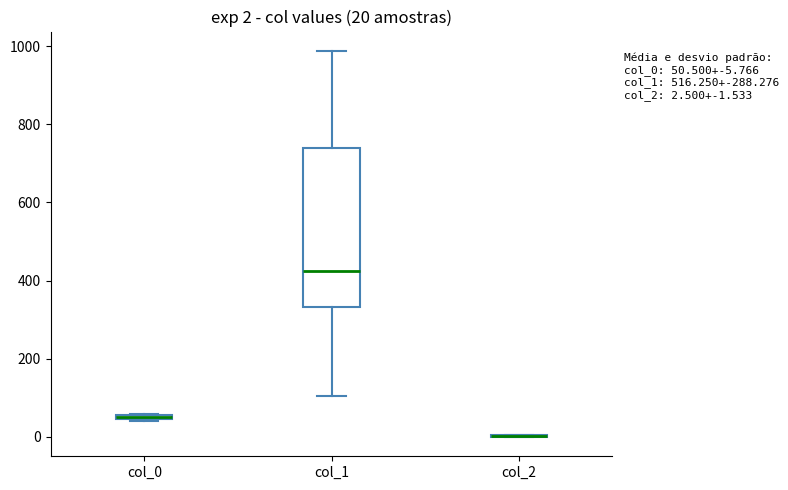

Which box is the tallest, from its lower edge to its upper edge?

col_1